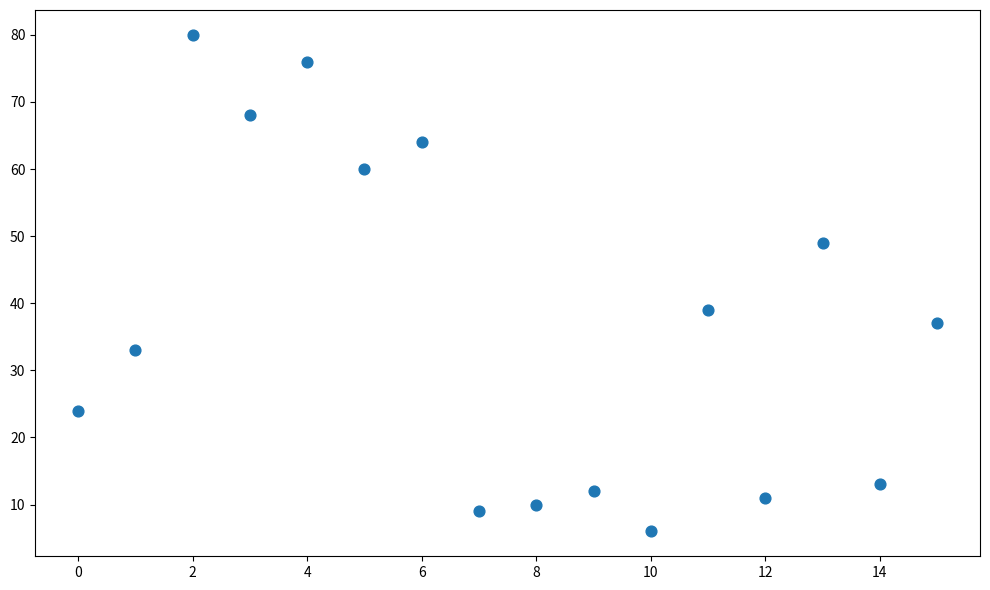

What Y value in the scatter plot is closest to 43?

39